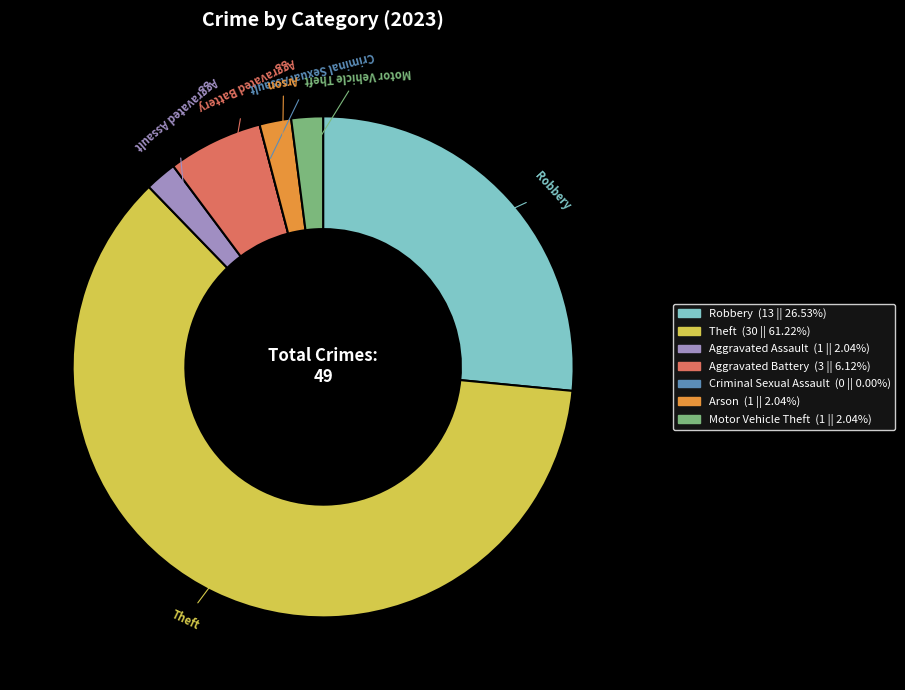

Which category has the biggest portion of the pie?

Theft